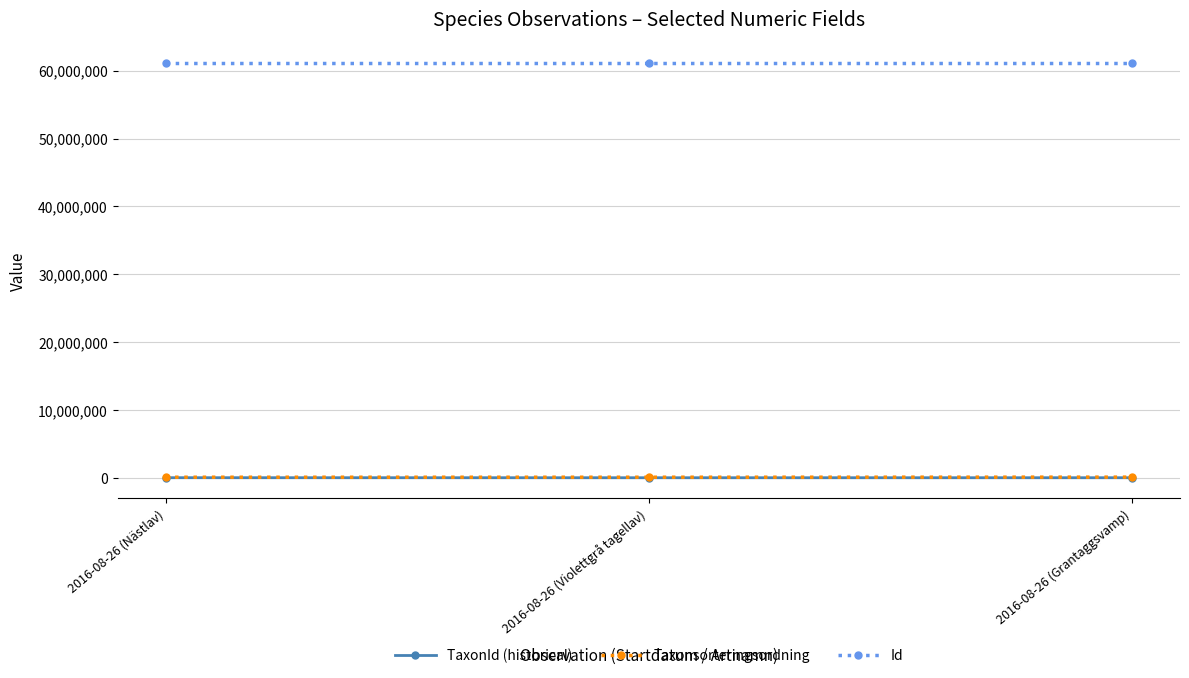

What is the difference between the Taxonsorteringsordning values at 2016-08-26 (Nästlav) and 2016-08-26 (Violettgrå tagellav)?

9